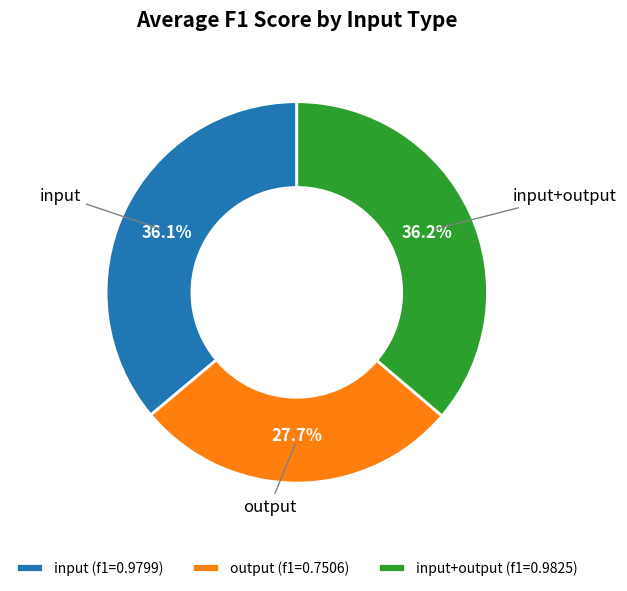

To the nearest percent, what is the combined percentage of output and input?

64%